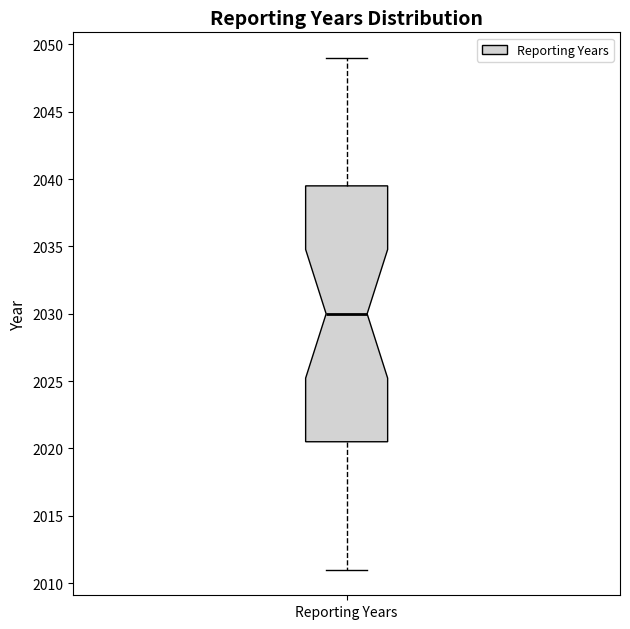

Read this box plot against the y-axis: the position of the median line, the range covered by the box, and the ends of both whiskers. The values are not printed on the chart, so give them approximately, as read against the axis.

median 2030.0, box 2020.5 to 2039.5, whiskers 2011.0 to 2049.0